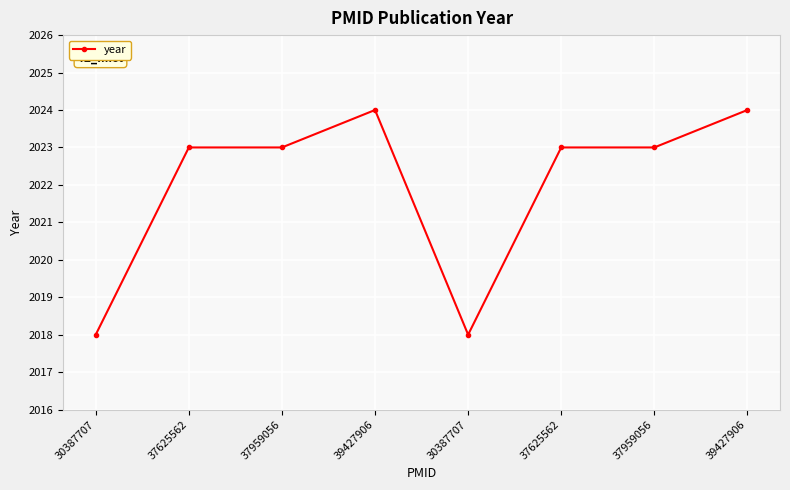

What is the sum of the values at 39427906 and 37959056?

4047